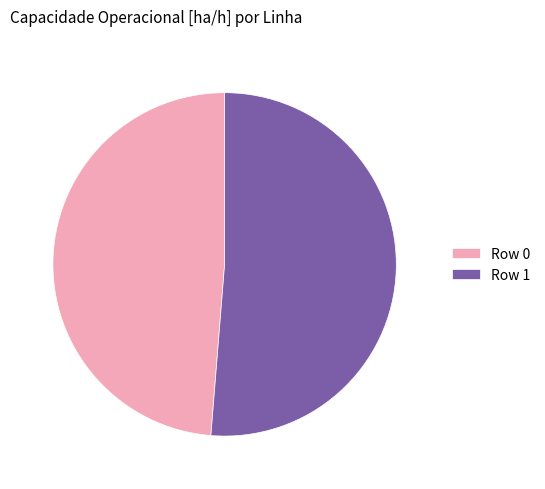

Rank the categories by value from lowest to highest.

Row 0, Row 1